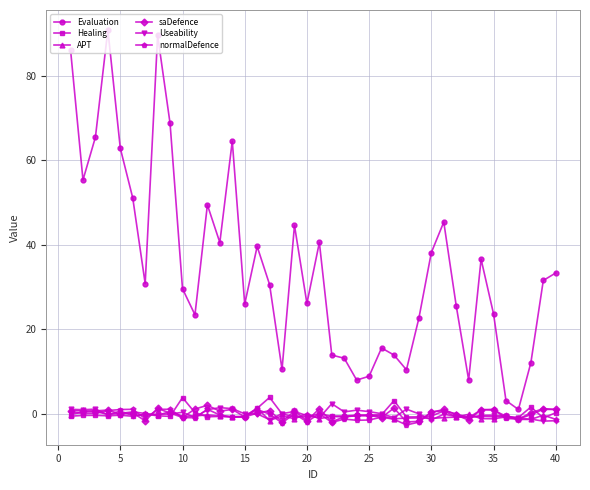

Which series has the widest spread of values?

Evaluation